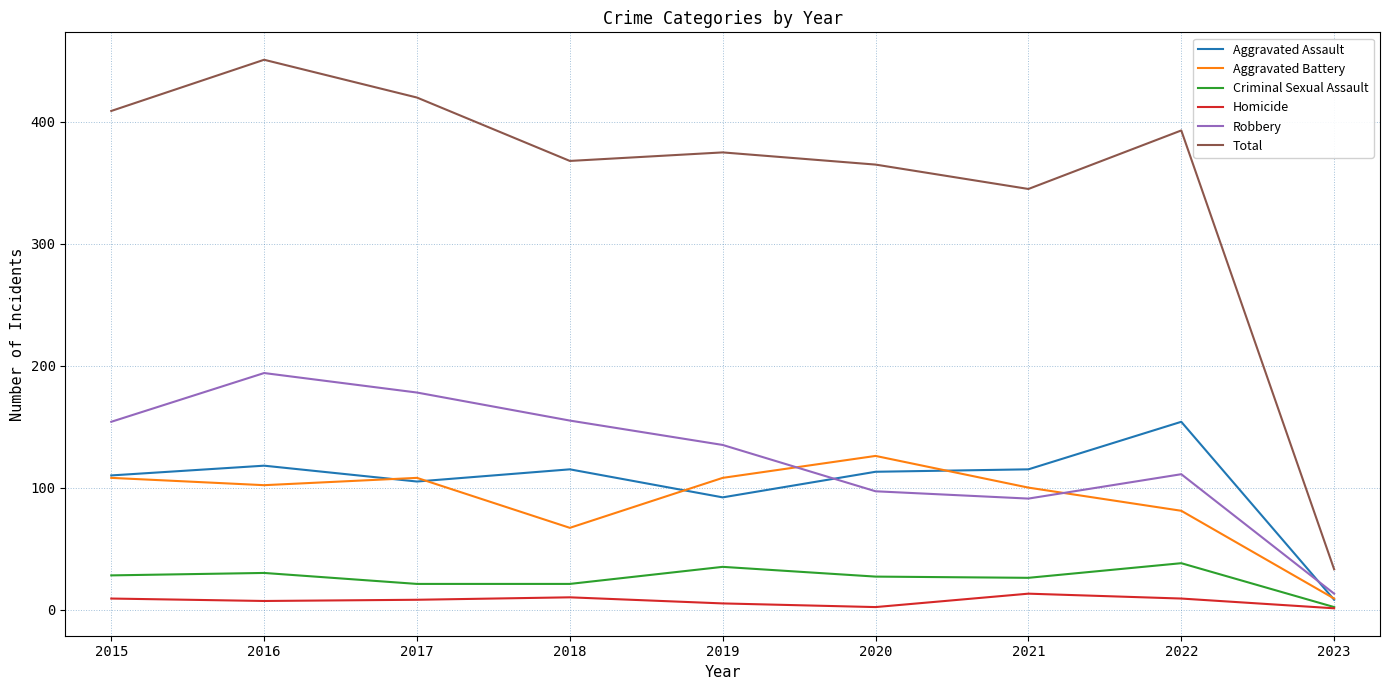

Rank the series by their maximum value, from highest to lowest.

Total, Robbery, Aggravated Assault, Aggravated Battery, Criminal Sexual Assault, Homicide